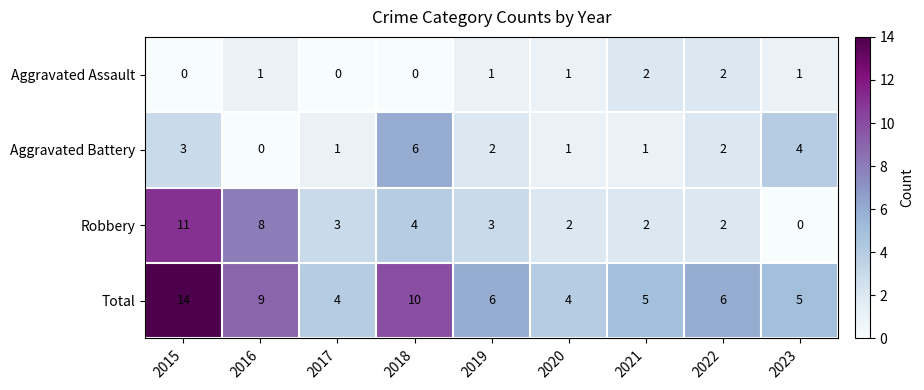

What is the maximum value shown in the chart?

14